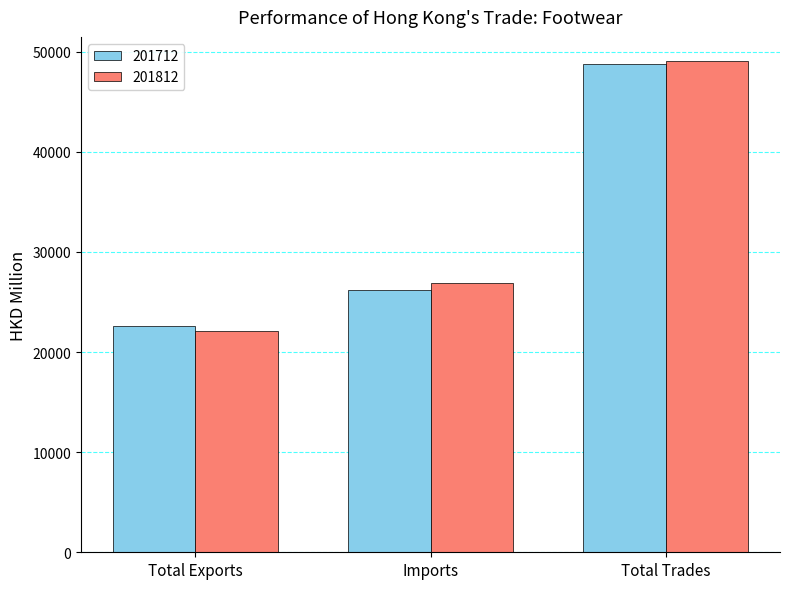

What is the total value across all series at Imports?

53081.7